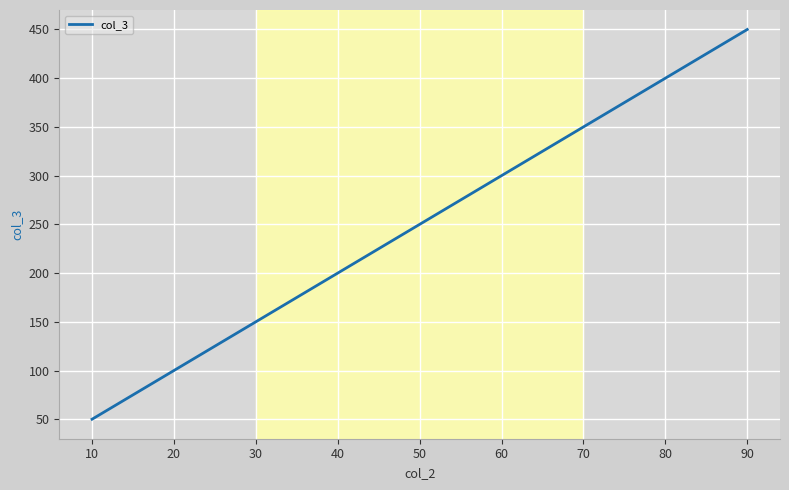

List the labels in order of value, smallest first.

10, 20, 30, 40, 50, 60, 70, 80, 90